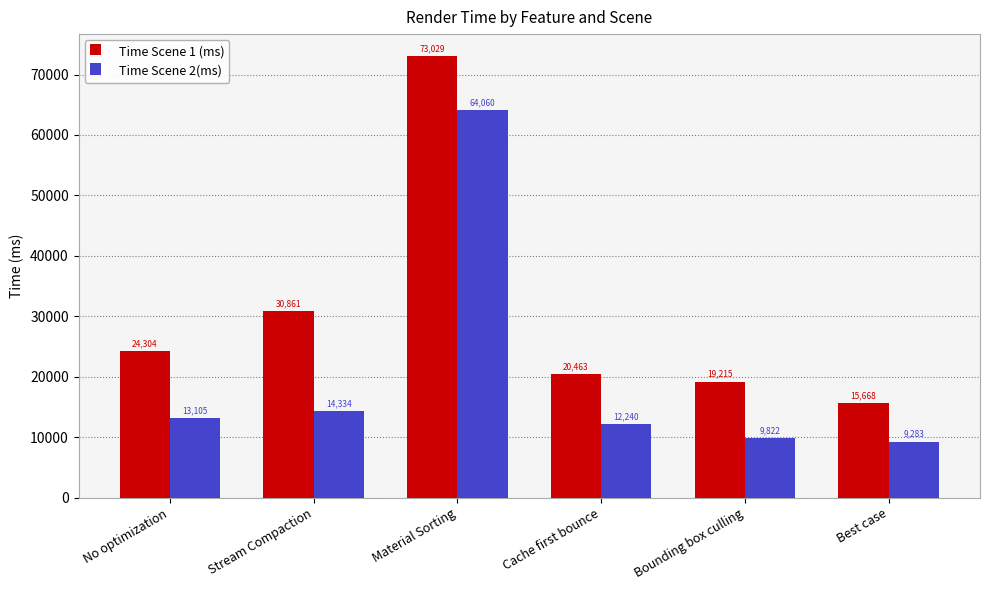

Between No optimization and Bounding box culling, which series saw the biggest shift?

Time Scene 1 (ms)